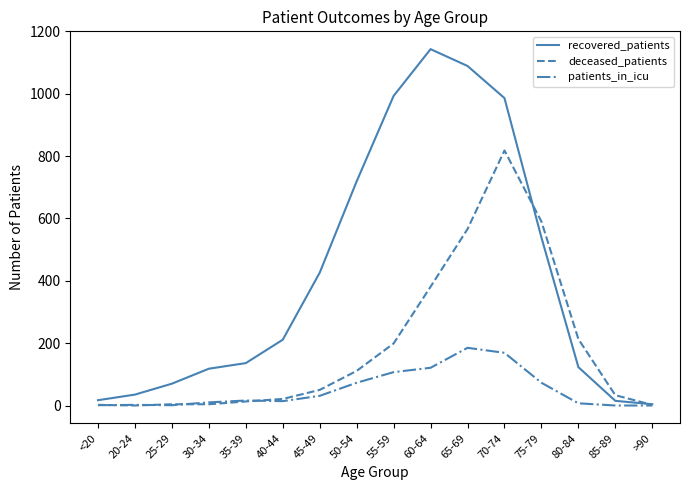

Which series has the largest total across all categories?

recovered_patients